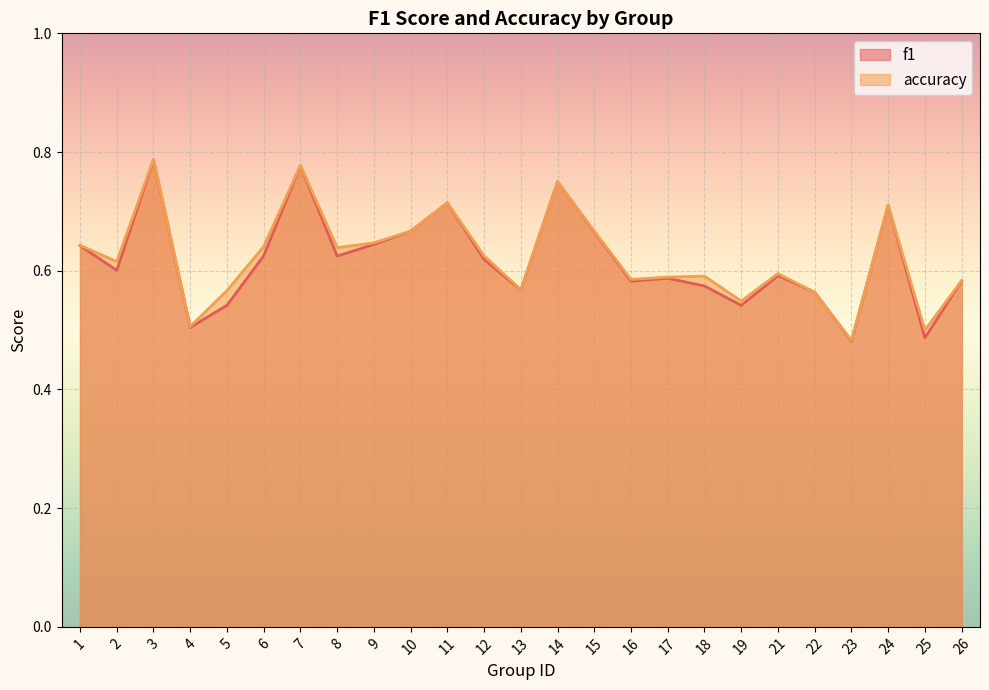

What is the minimum value shown in the chart?

0.5